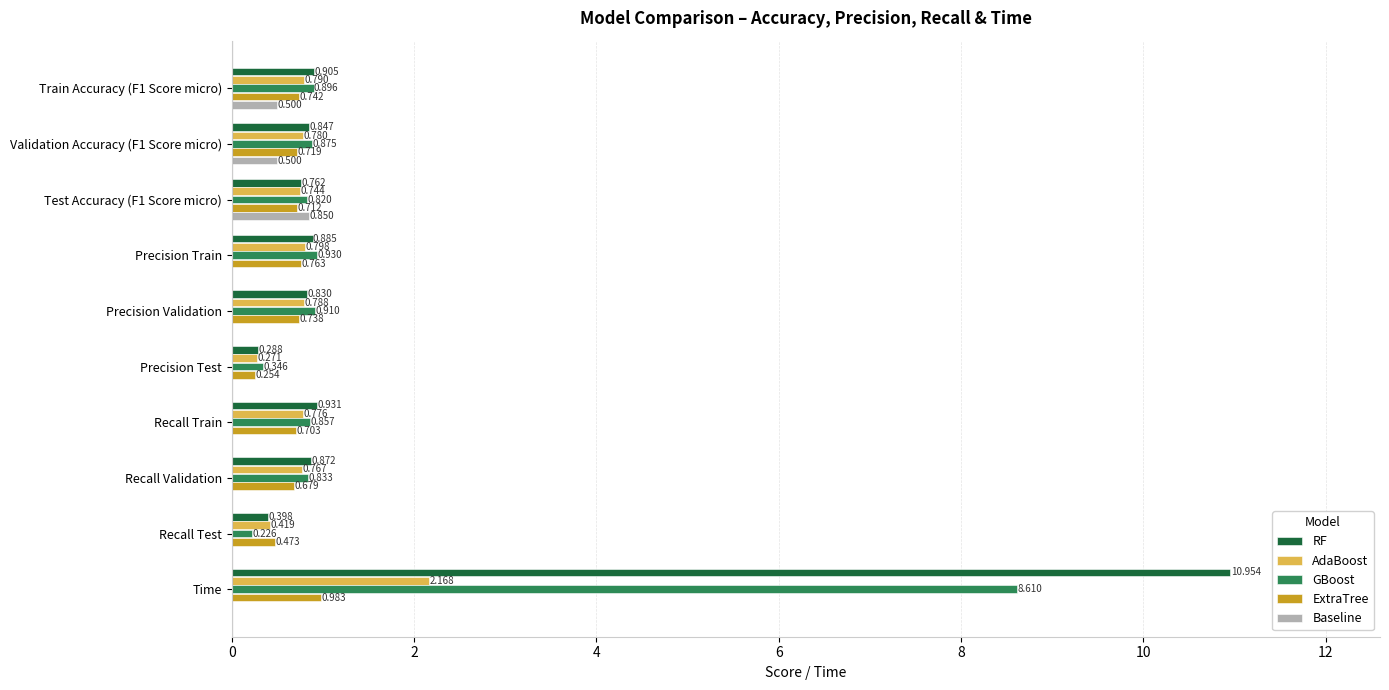

Which series has the largest total across all categories?

RF